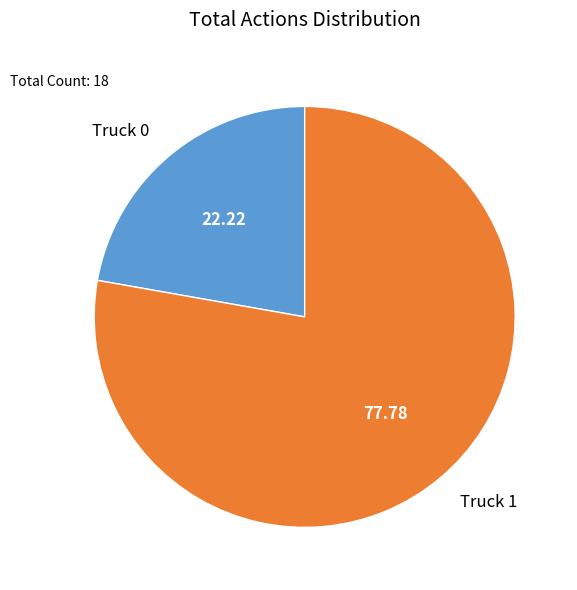

True or false: Truck 0 accounts for 30% of the total.

False